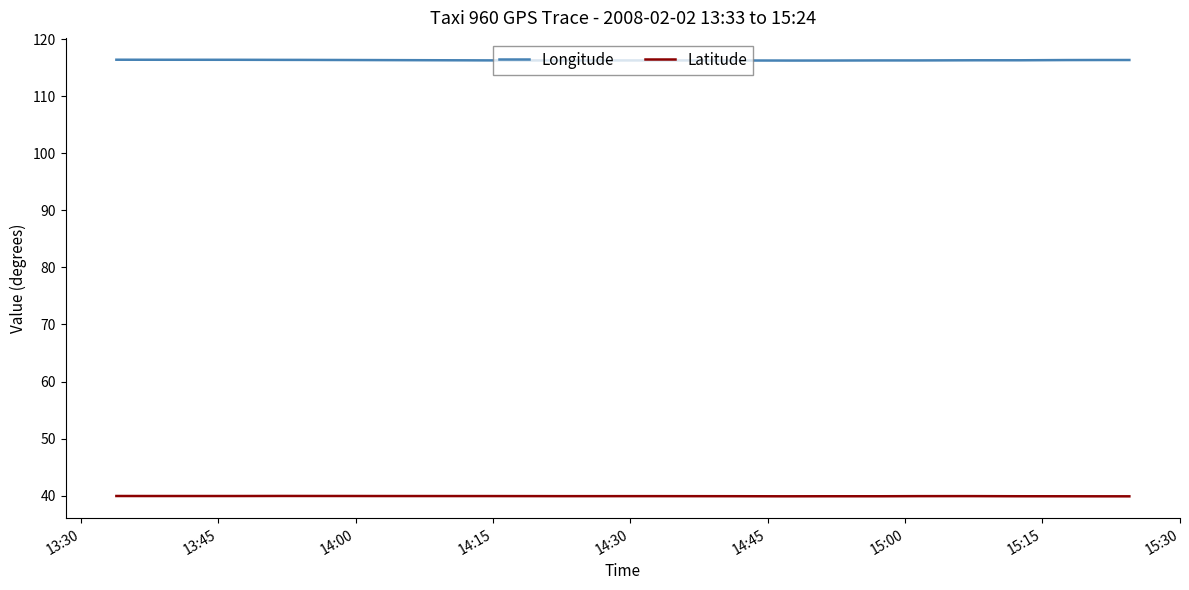

True or false: Latitude and Longitude intersect in this chart.

False